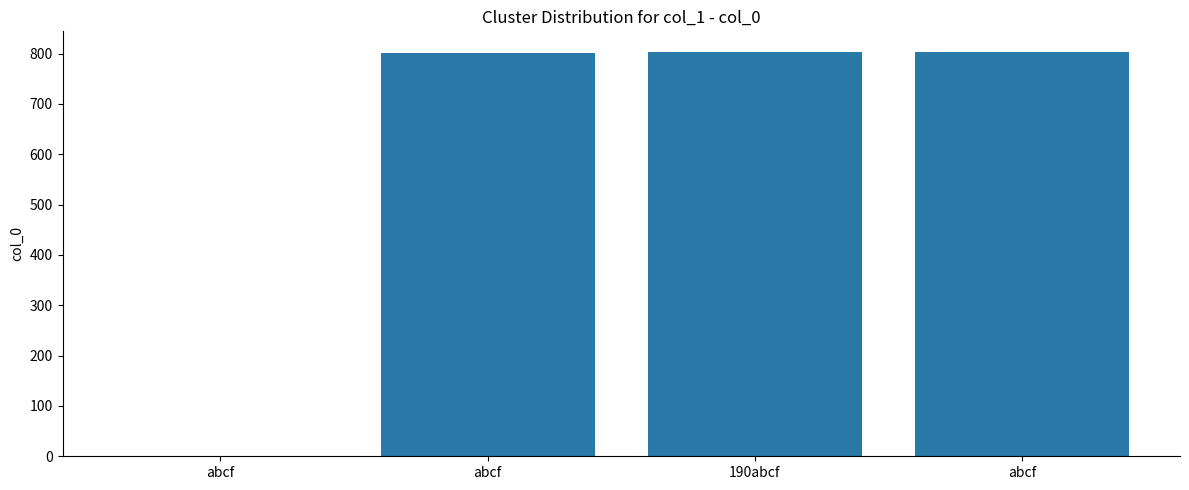

Count the number of categories in the chart.

4